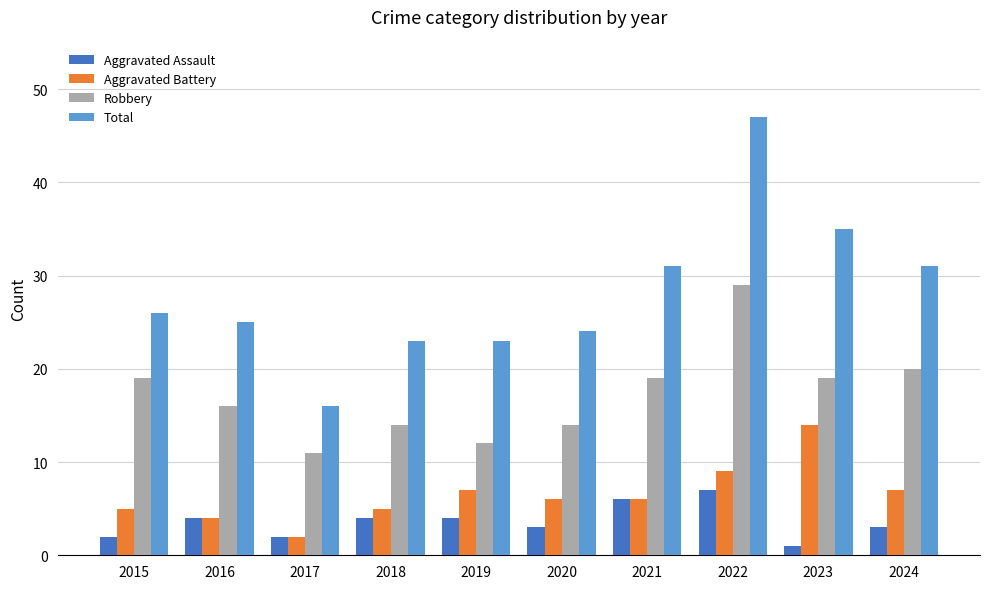

Reading left to right, what are all the values shown in this chart?

Aggravated Assault: 2	4	2	4	4	3	6	7	1	3
Aggravated Battery: 5	4	2	5	7	6	6	9	14	7
Robbery: 19	16	11	14	12	14	19	29	19	20
Total: 26	25	16	23	23	24	31	47	35	31